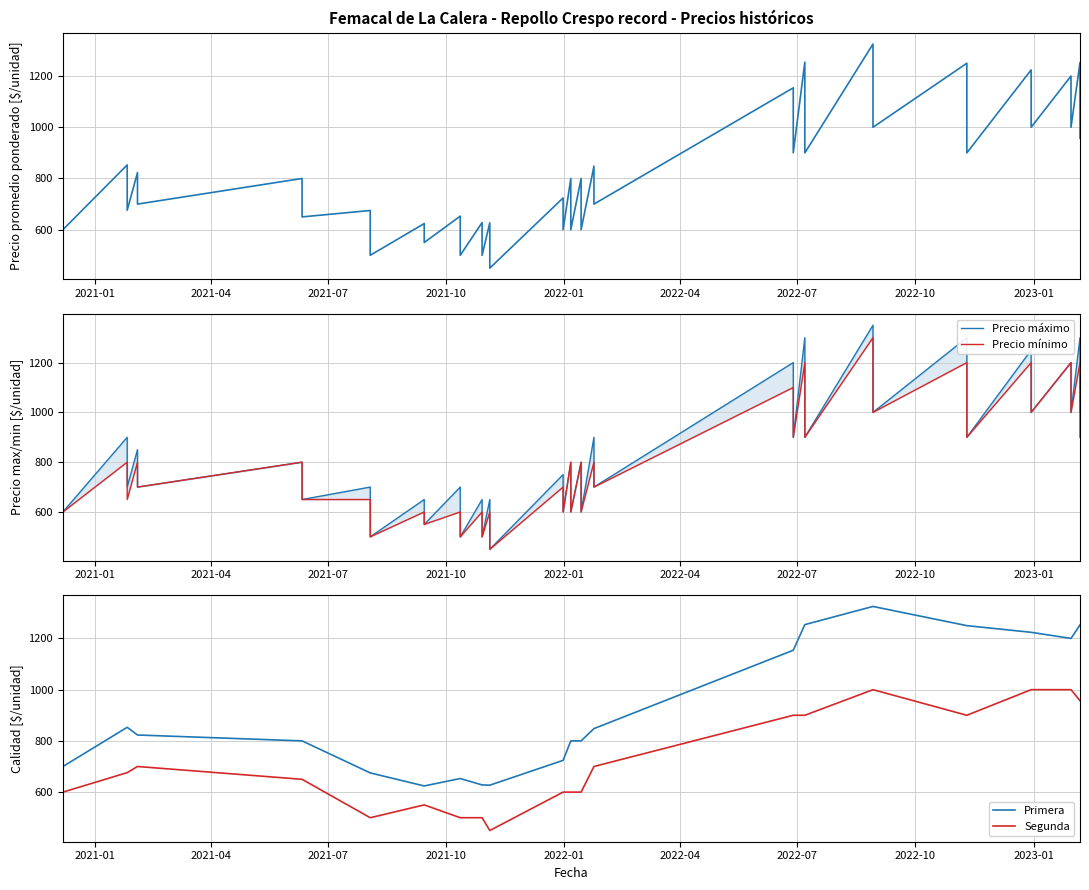

Is it true that Precio promedio ponderado equals 1097 at 2021-10-29?

False